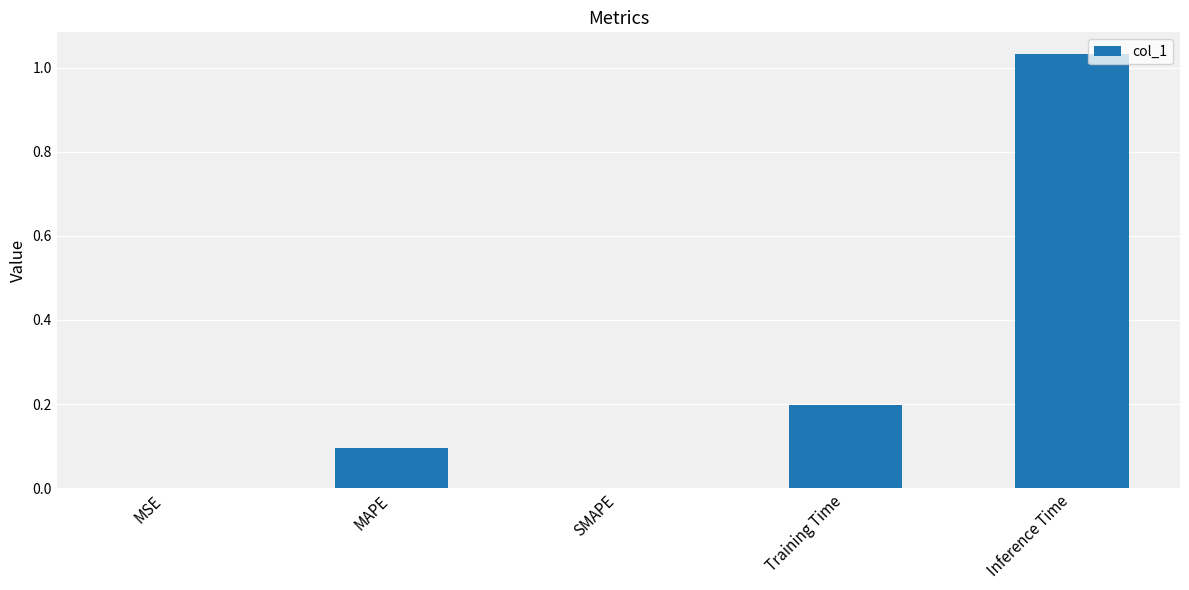

The chart shows a value of 0.3 at Inference Time. True or false?

False